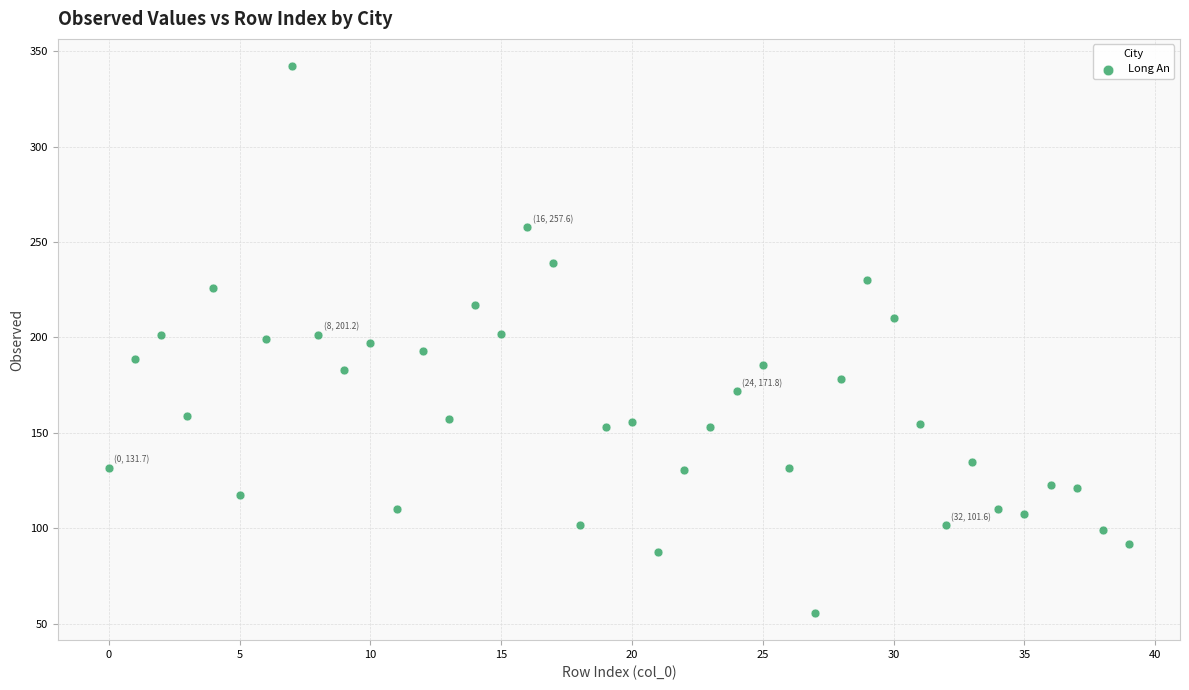

What is the range of Y values (max minus min)?

286.3